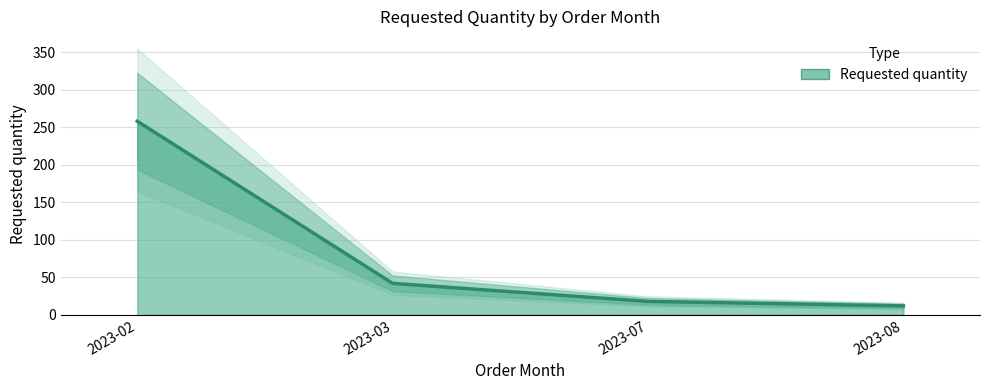

Where does the data first go above 42?

2023-02